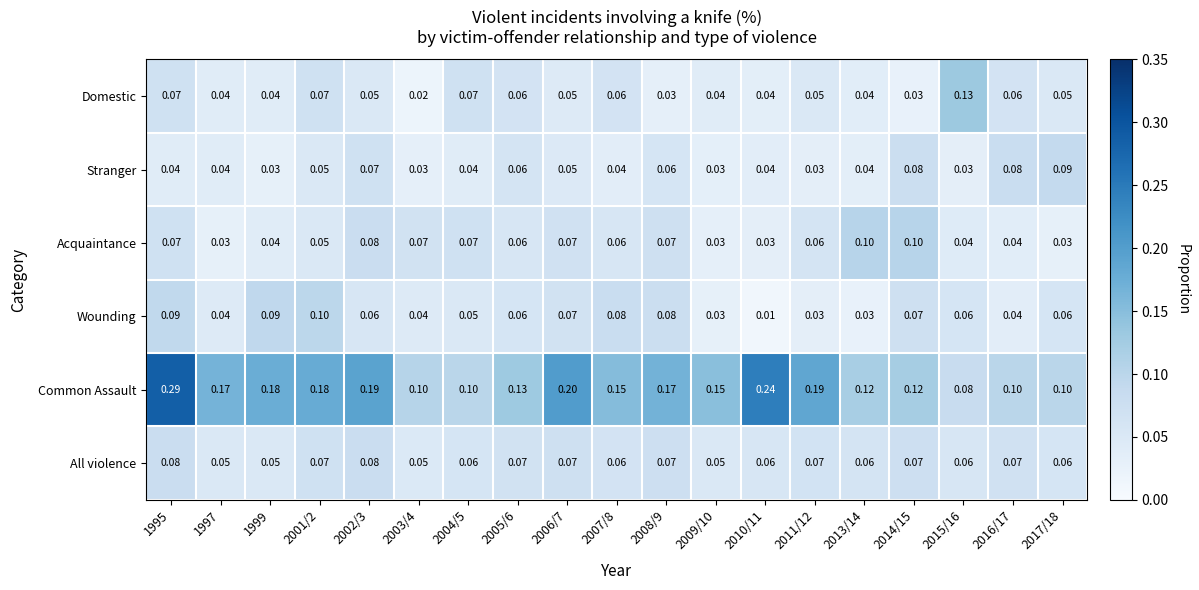

Count the number of data series in this chart.

6